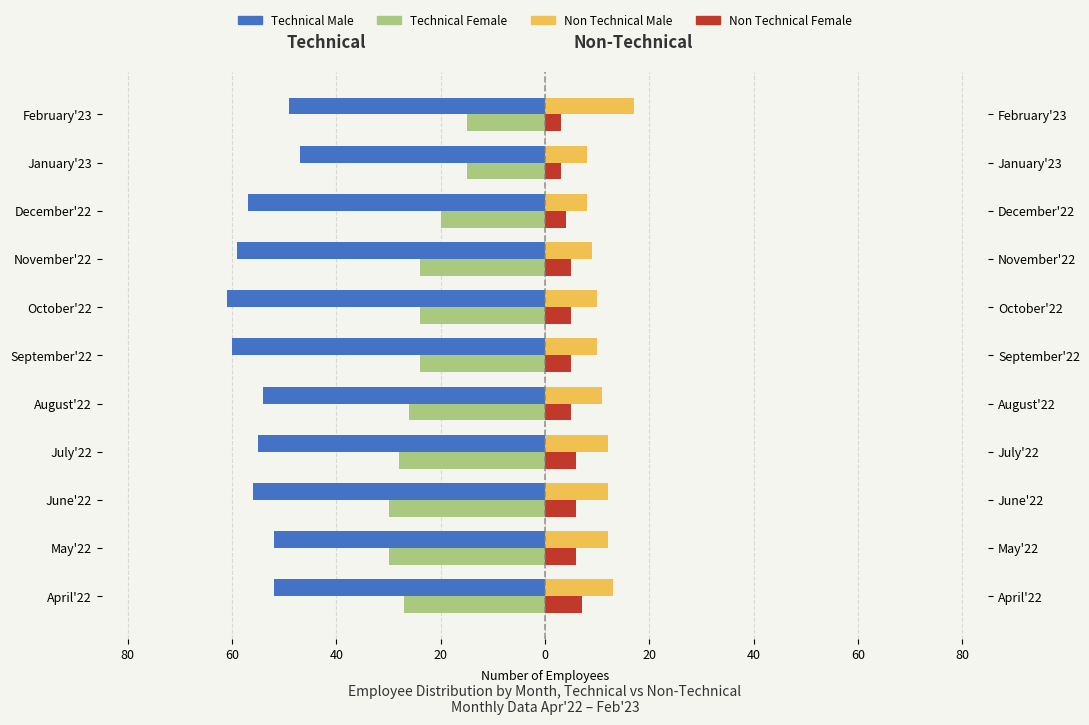

What are all the series names shown in the legend?

Technical Male, Technical Female, Non Technical Male, Non Technical Female